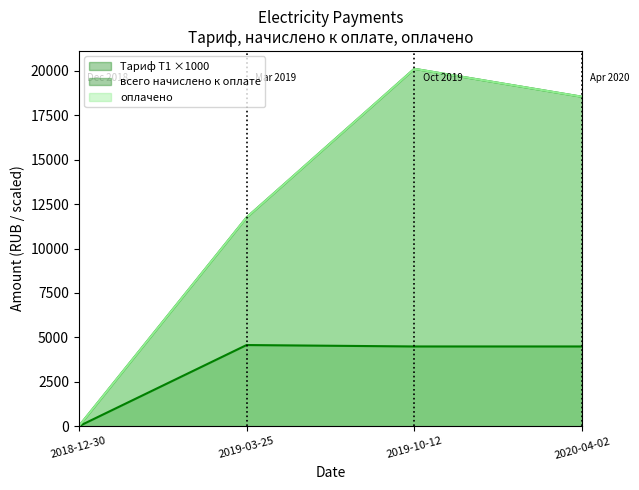

Reading right to left, what are all the values shown in this chart?

Тариф Т1: 4490.0	4490.0	4570.0	0.0
всего начислено к оплате: 18541.6	20115.2	11748.0	0.0
оплачено: 18541.6	20115.2	11748.0	0.0